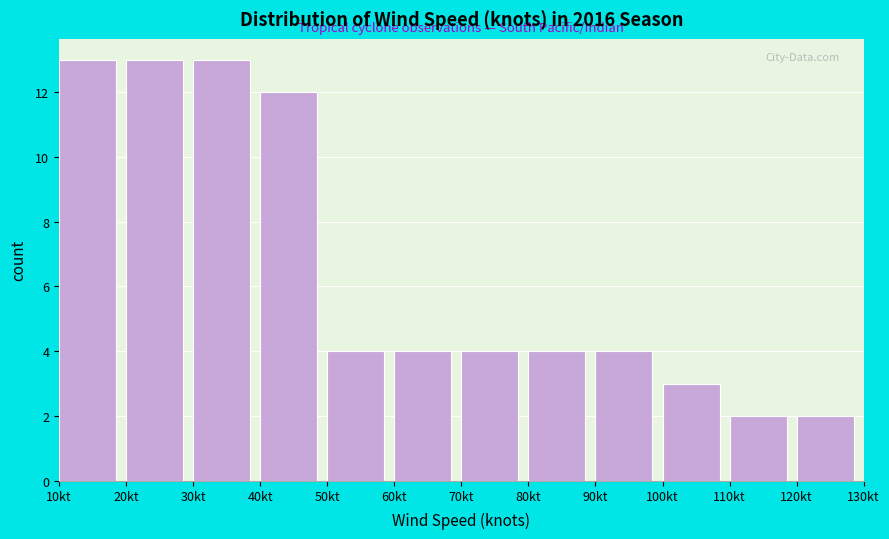

How tall is the bar that spans 90 to 100 on the x-axis? The values are not printed on the chart, so give them approximately, as read against the axis.

4